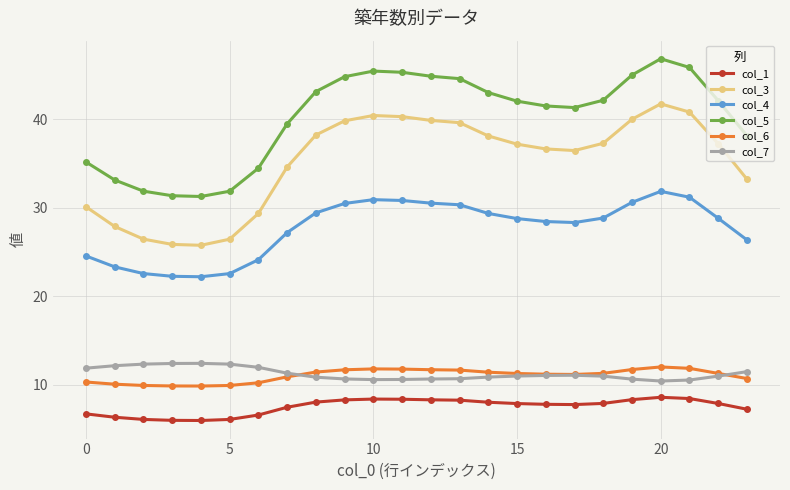

True or false: col_3 and col_5 cross at least once.

False